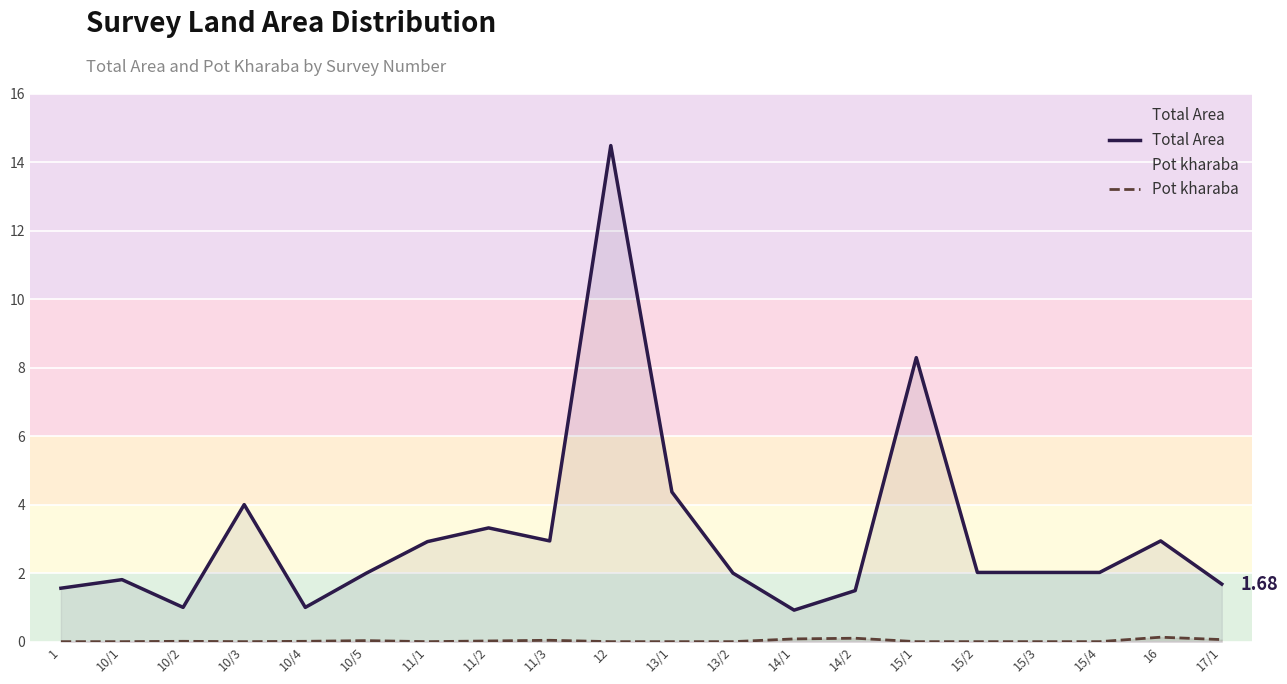

Which series has the largest range (max minus min)?

Total Area